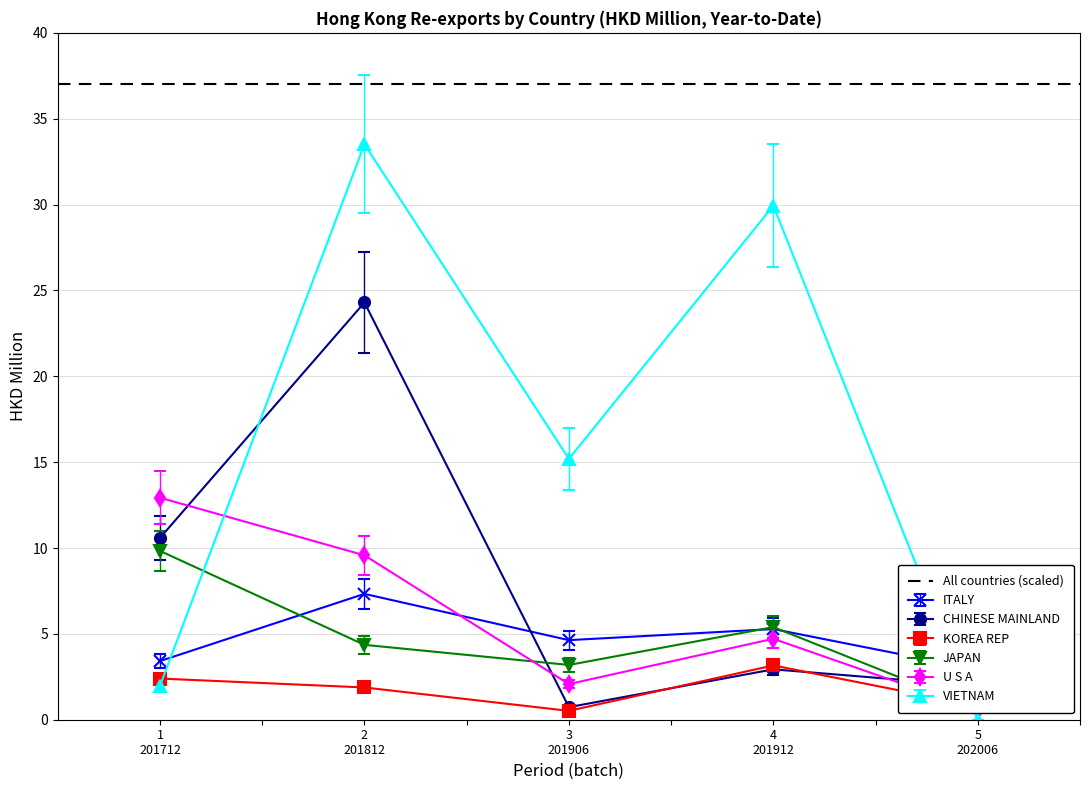

How many times do KOREA REP and VIETNAM cross each other?

2